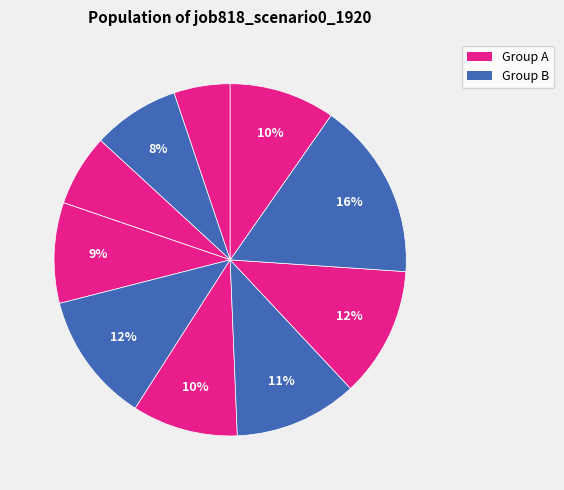

How many slices are in this pie chart?

11